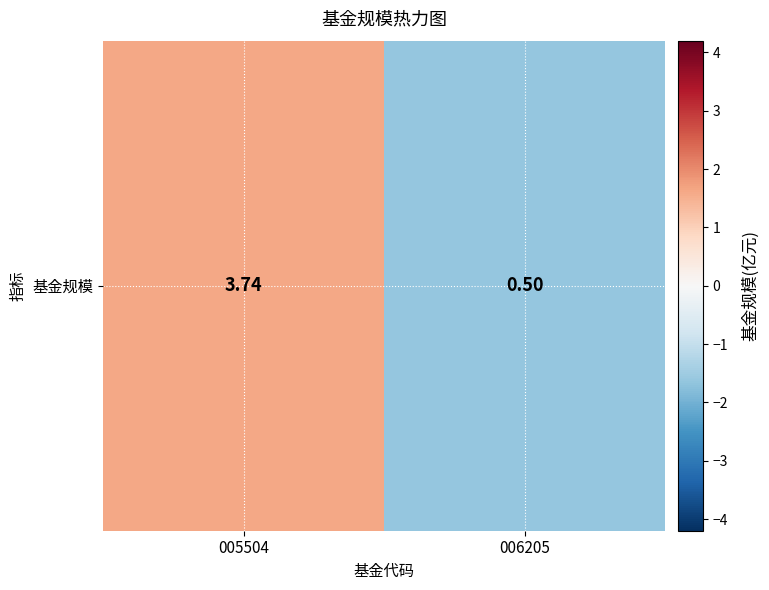

Reading right to left, what are all the values shown in this chart?

006205=-1.6	005504=1.6